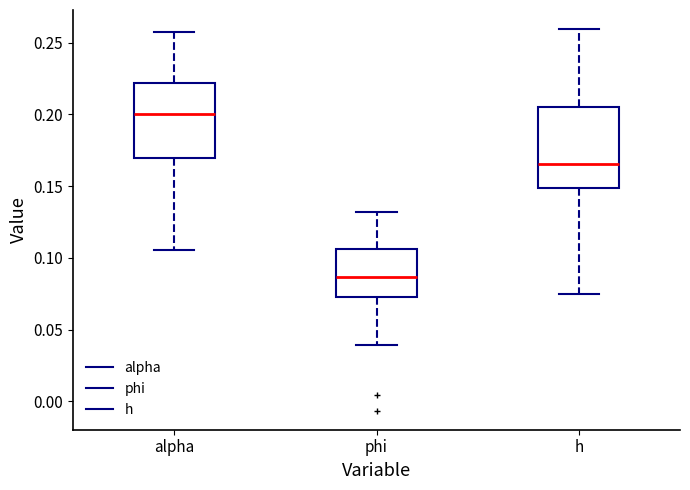

Which box's median line is the highest?

alpha